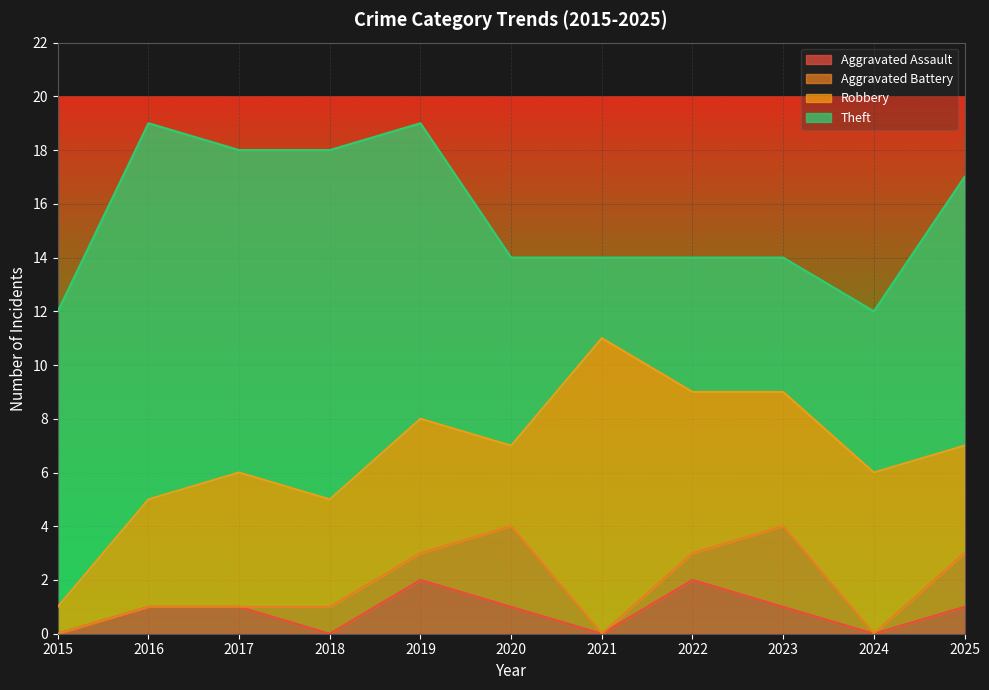

The Aggravated Assault series shows 1 at 2023. True or false?

True